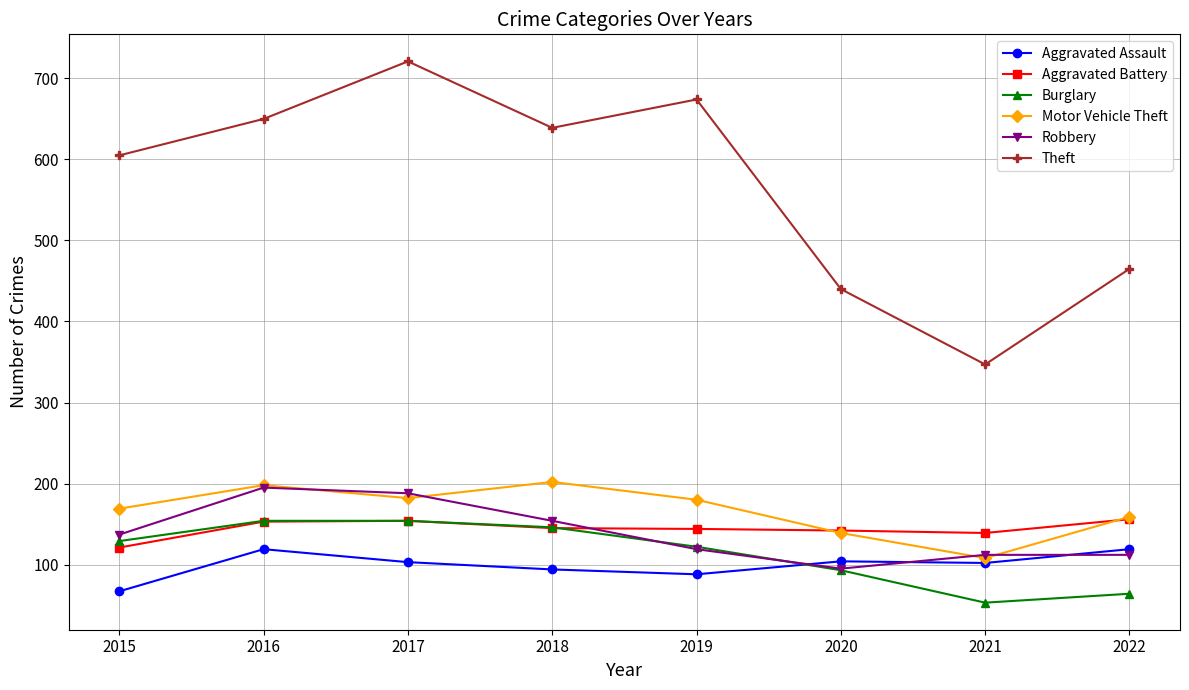

At which label is Theft closest to 534?

2022